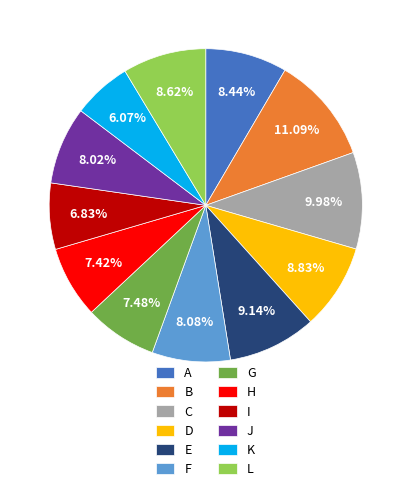

Is the sum of I and E greater than half?

No